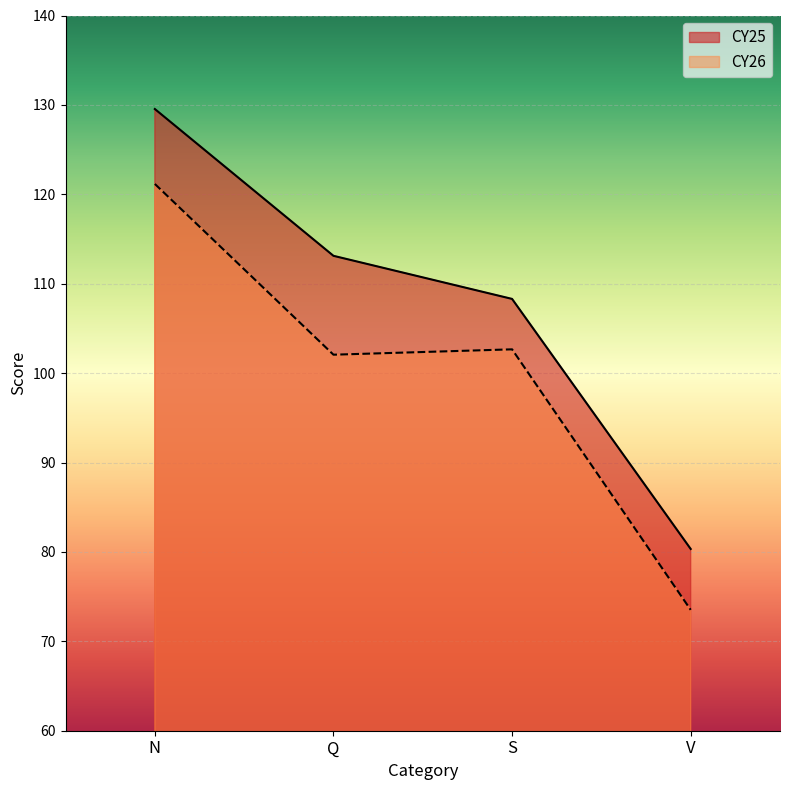

True or false: CY25 has more than 1 points higher than both neighbors.

False